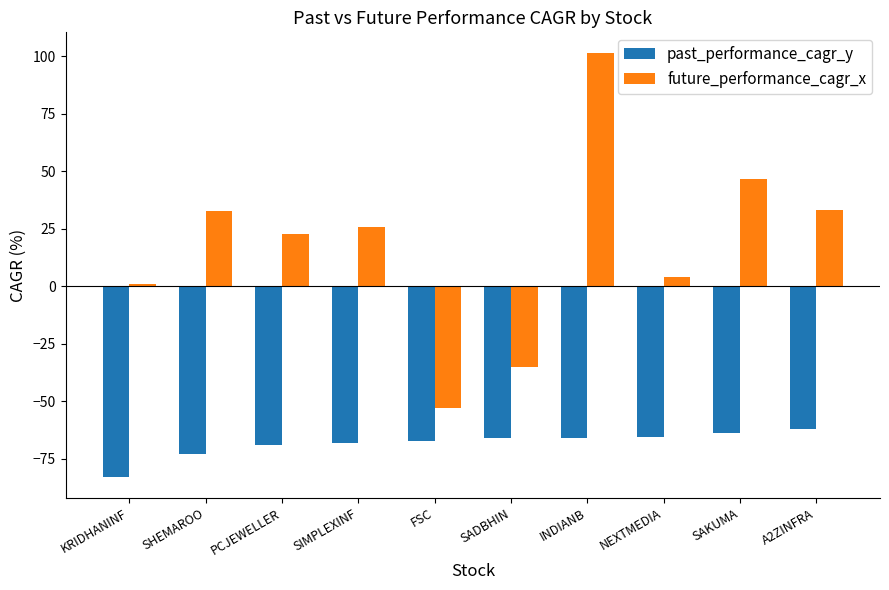

What is the total value across all series at KRIDHANINF?

-81.6